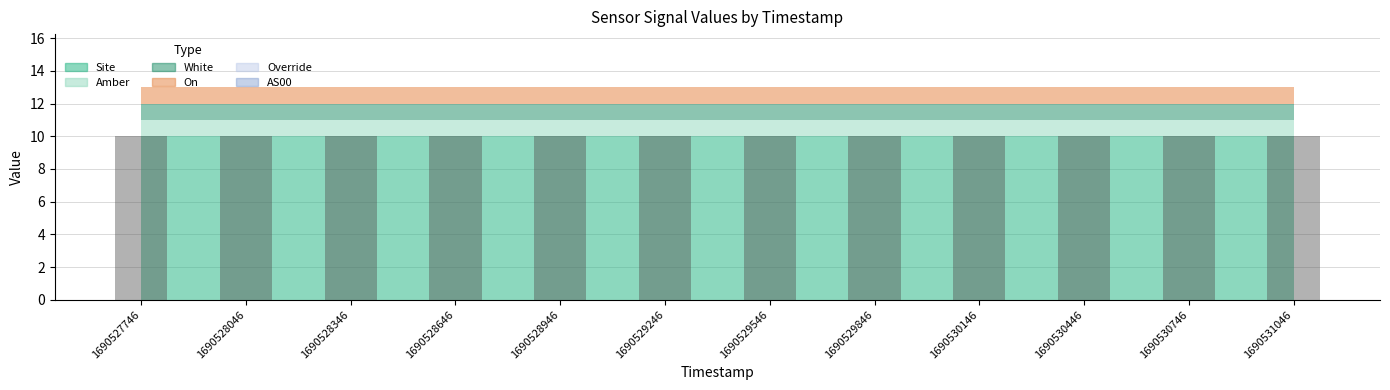

Which series changed the most between 1690528346 and 1690530446?

Site